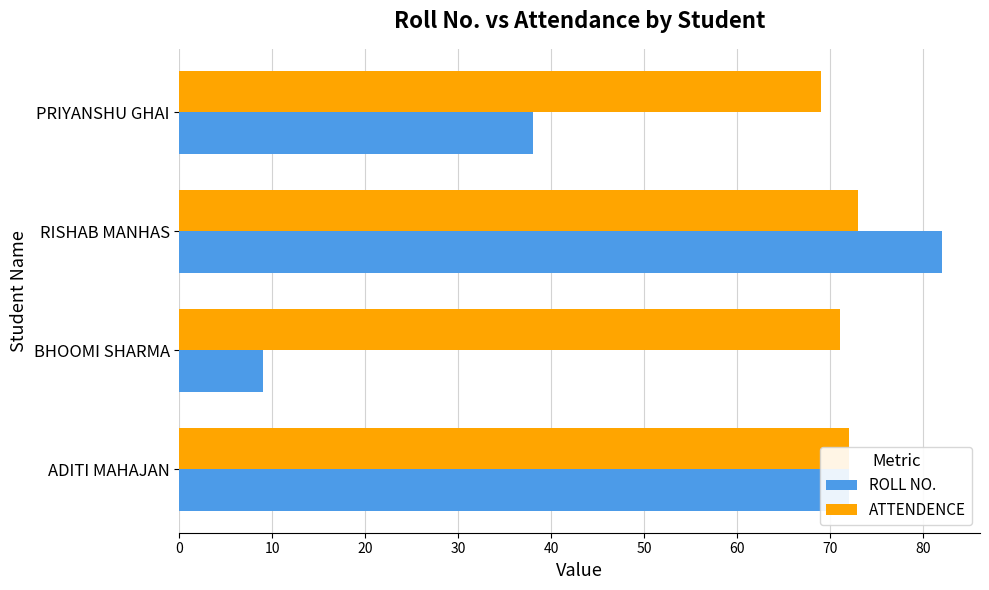

Rank the categories by ROLL NO. value from highest to lowest.

RISHAB MANHAS, ADITI MAHAJAN, PRIYANSHU GHAI, BHOOMI SHARMA